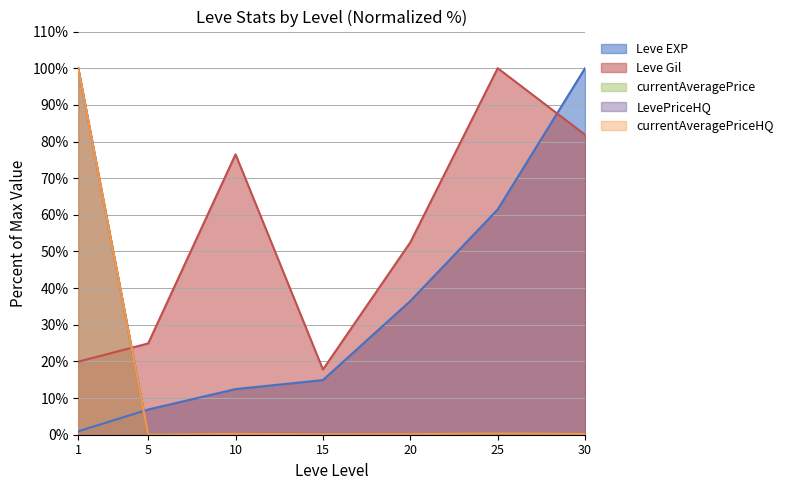

How many times do currentAveragePriceHQ and Leve EXP cross each other?

1